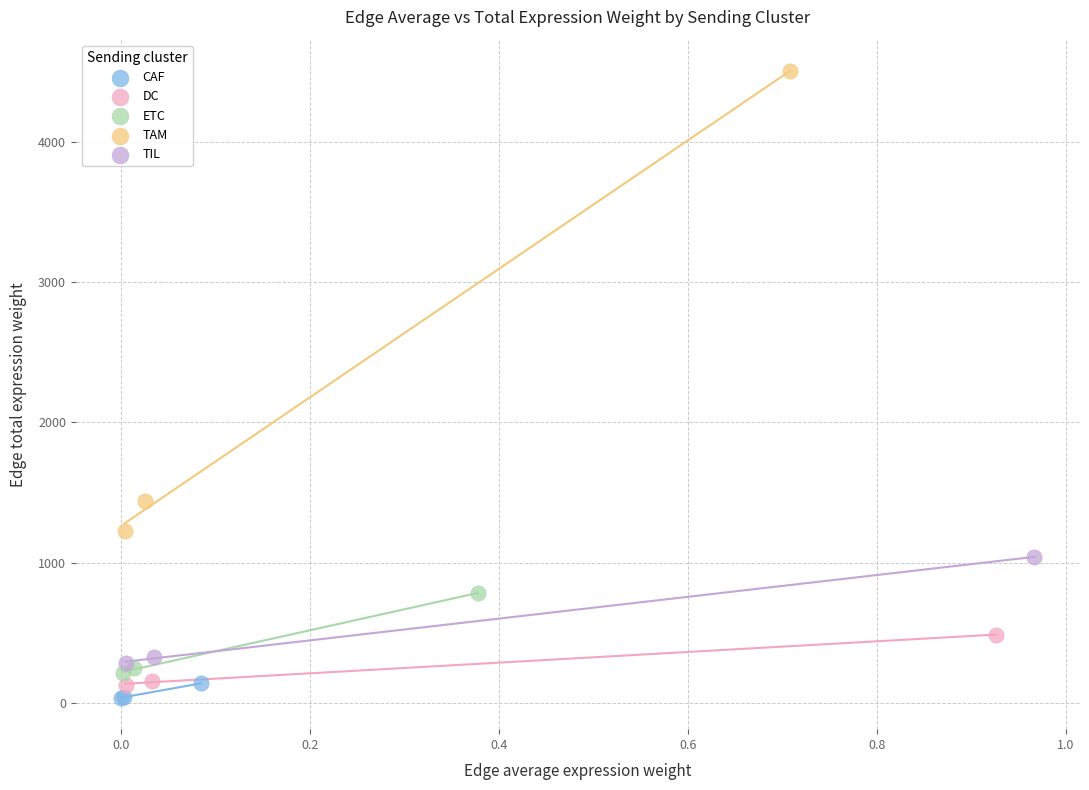

What are all the series names shown in the legend?

CAF, DC, ETC, TAM, TIL